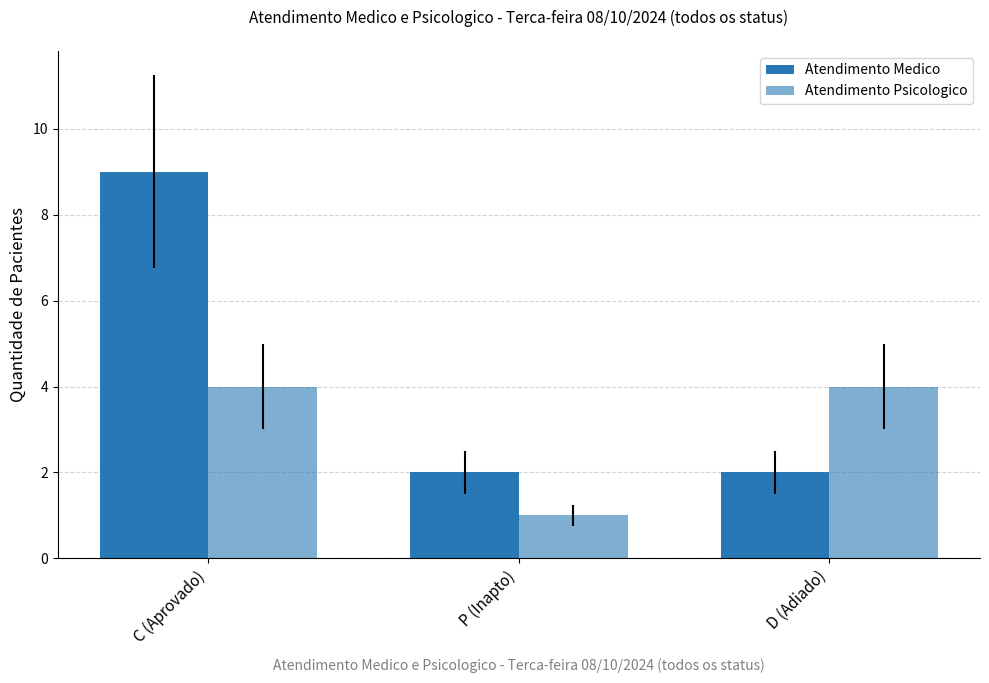

Count the Atendimento Medico values in the range 2 to 9.

3